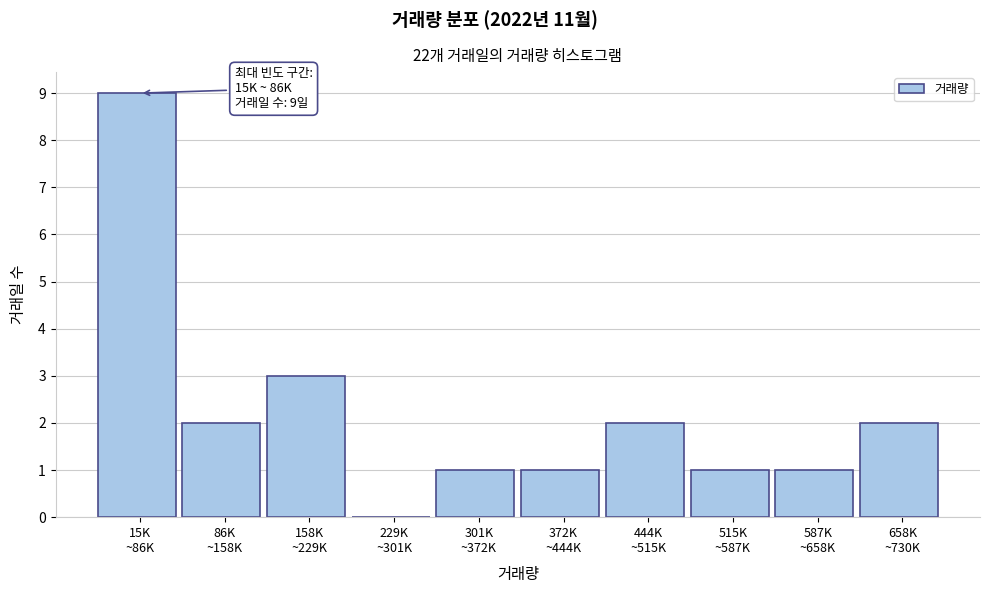

What is the maximum value shown in the chart?

9